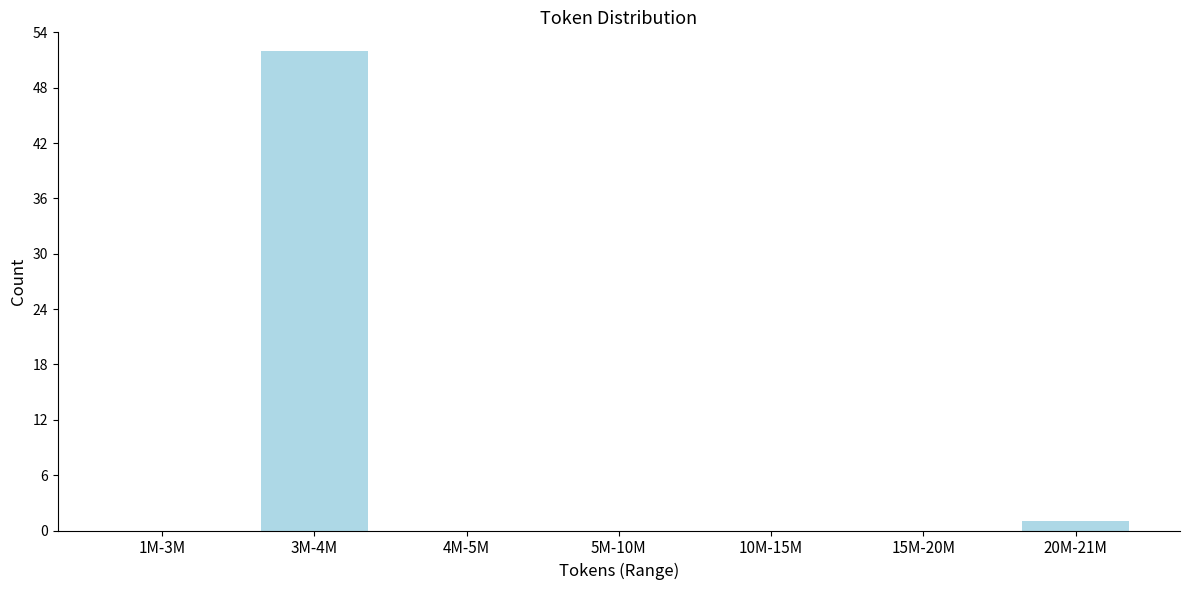

Reading left to right, what are all the values shown in this chart?

1M-3M=0	3M-4M=52	4M-5M=0	5M-10M=0	10M-15M=0	15M-20M=0	20M-21M=1